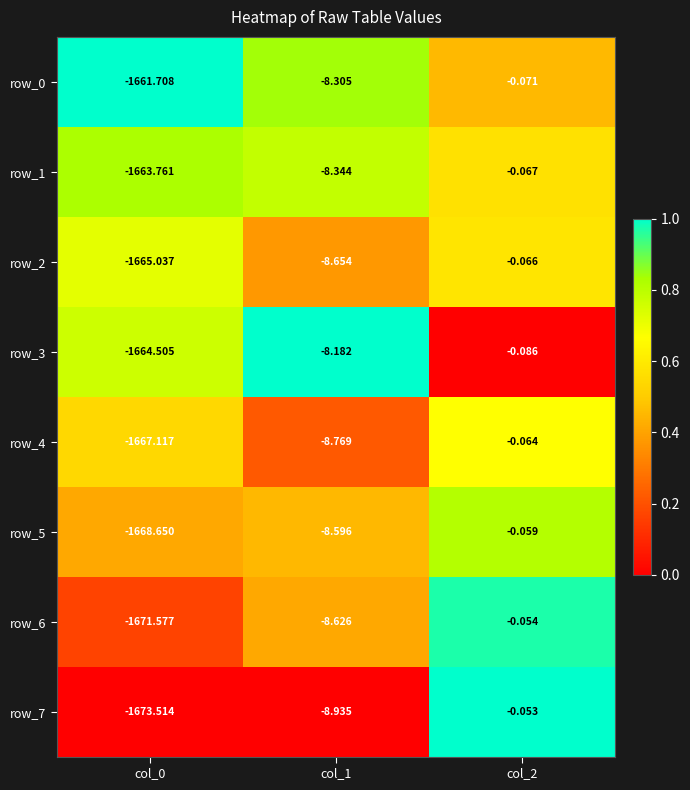

The value of row_0 at col_1 is 0.3. True or false?

False